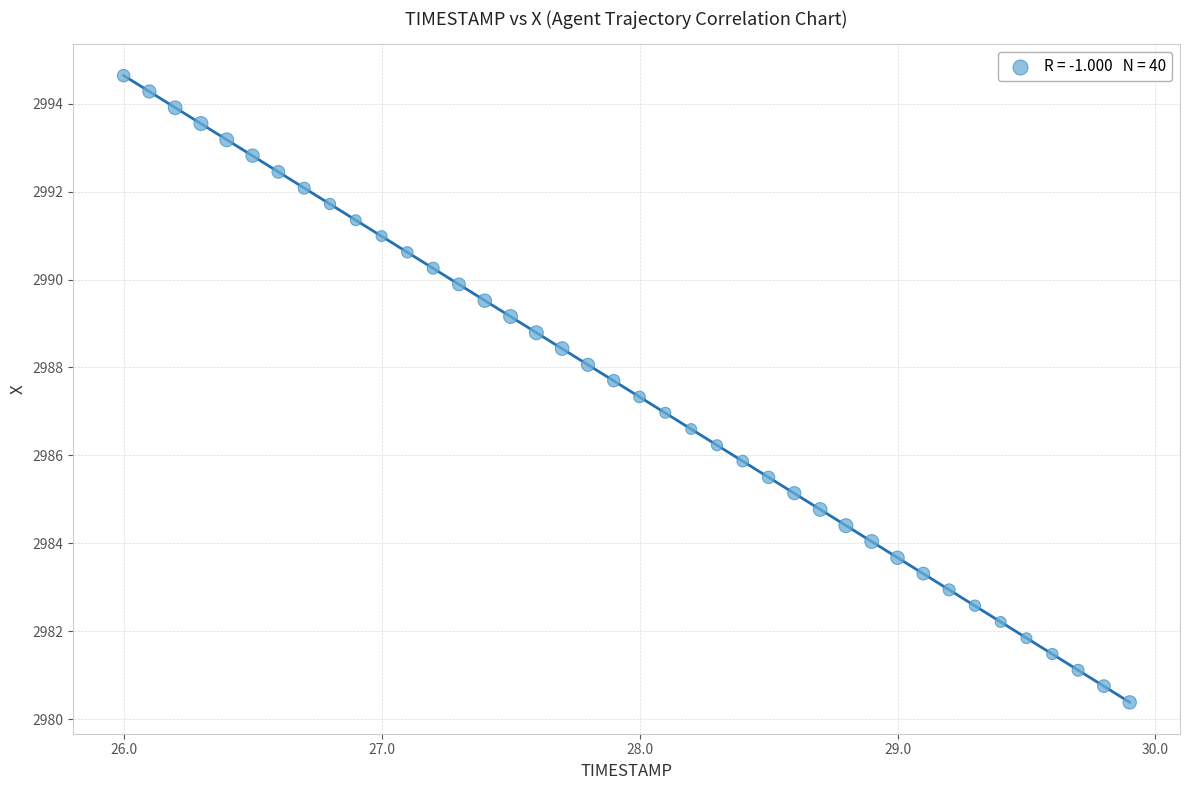

What is the range of Y values (max minus min)?

14.3